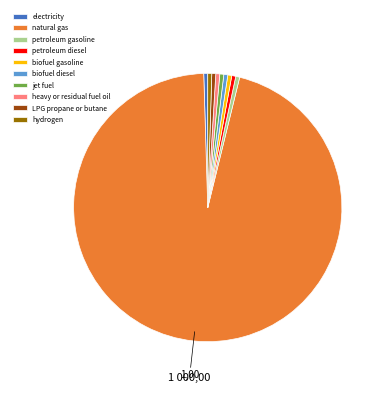

How many segments does this pie chart have?

10